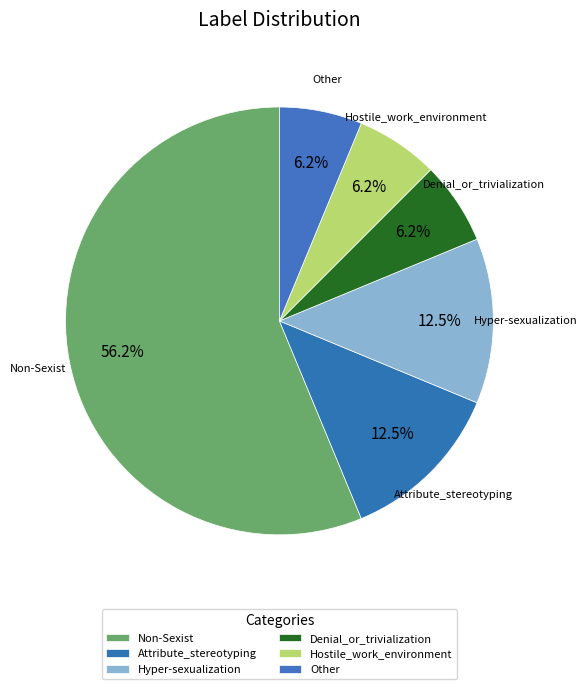

How many slices are in this pie chart?

6